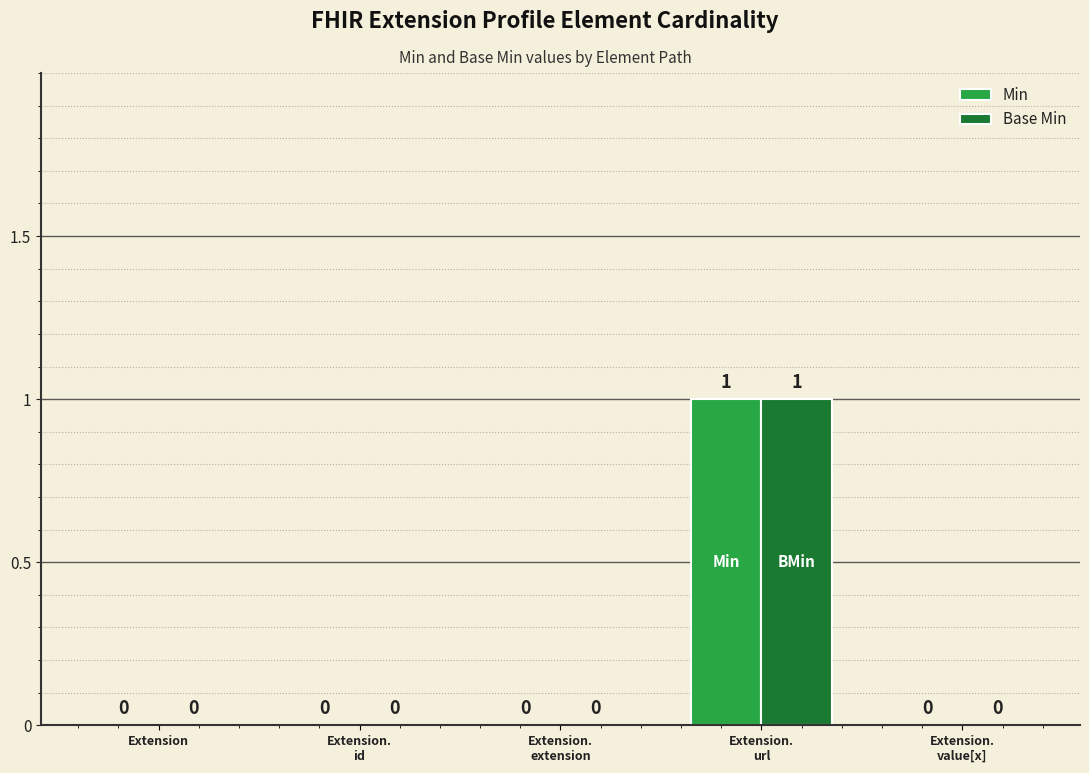

The value of Min at Extension is 0. True or false?

True